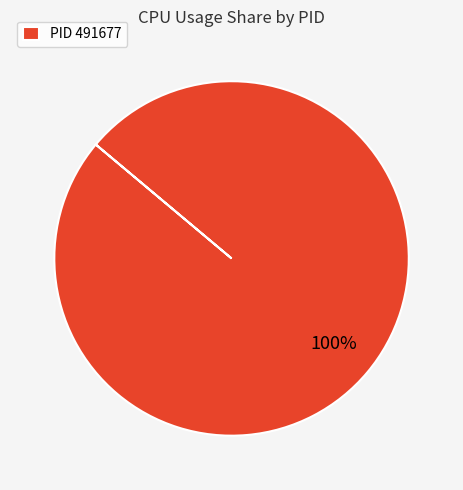

How many segments does this pie chart have?

1